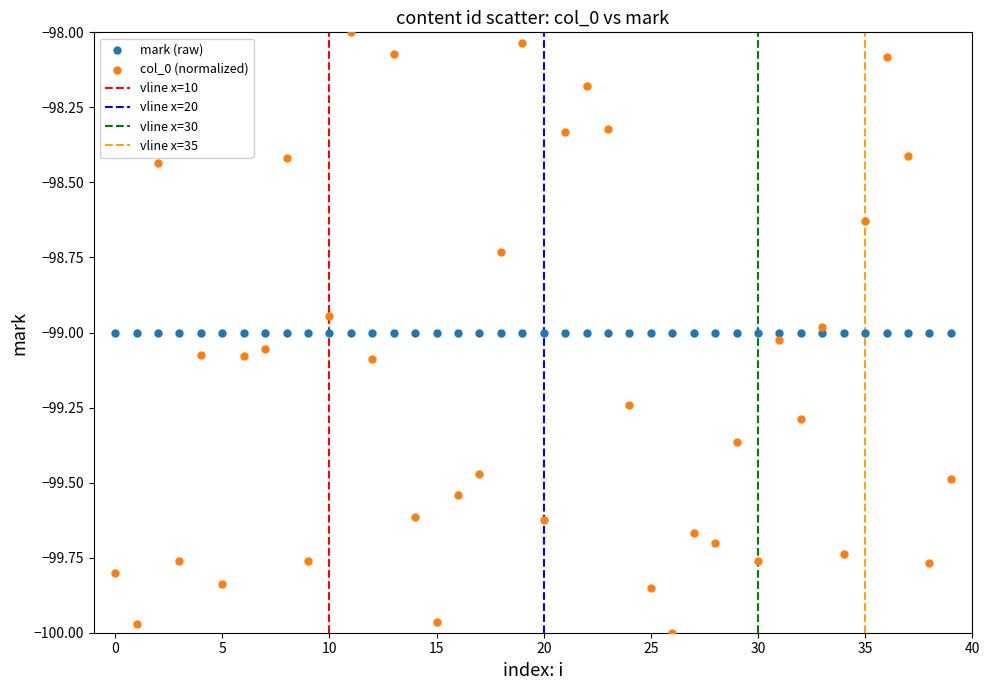

Which series contains the lowest Y value?

col_0 (normalized)